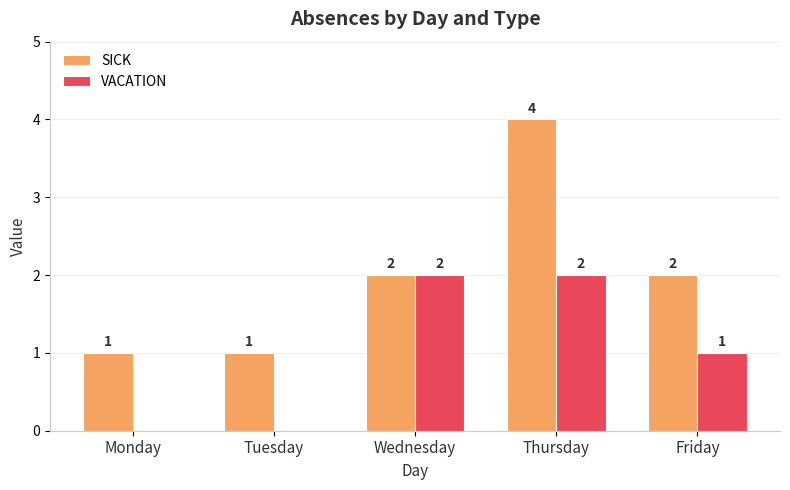

At which category does the chart reach its peak across all series?

Thursday